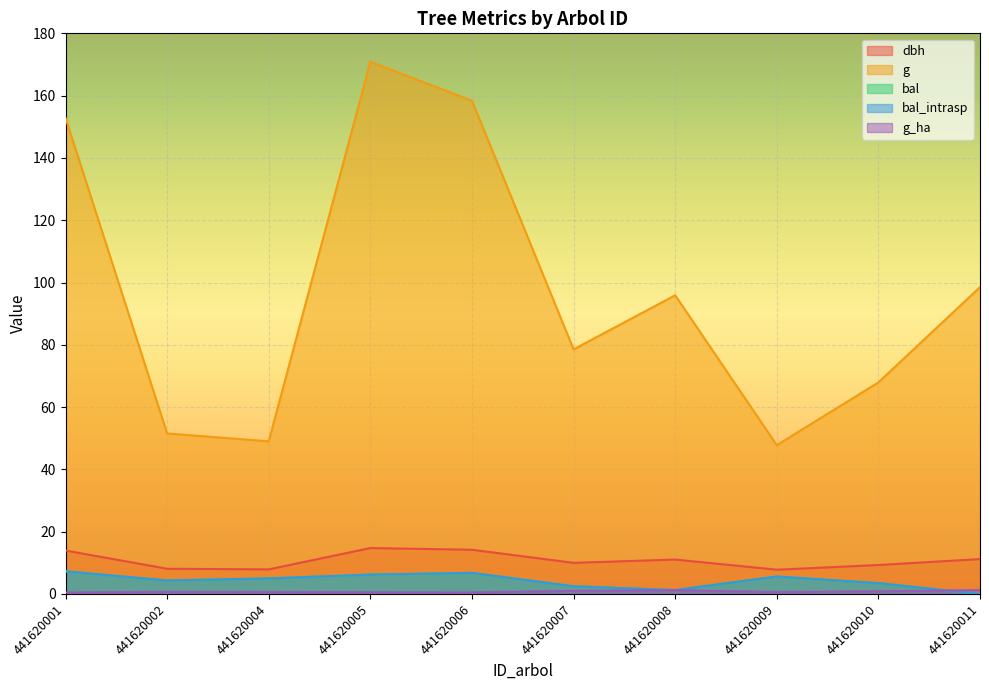

What value does the g_ha series have at 441620005?

0.5